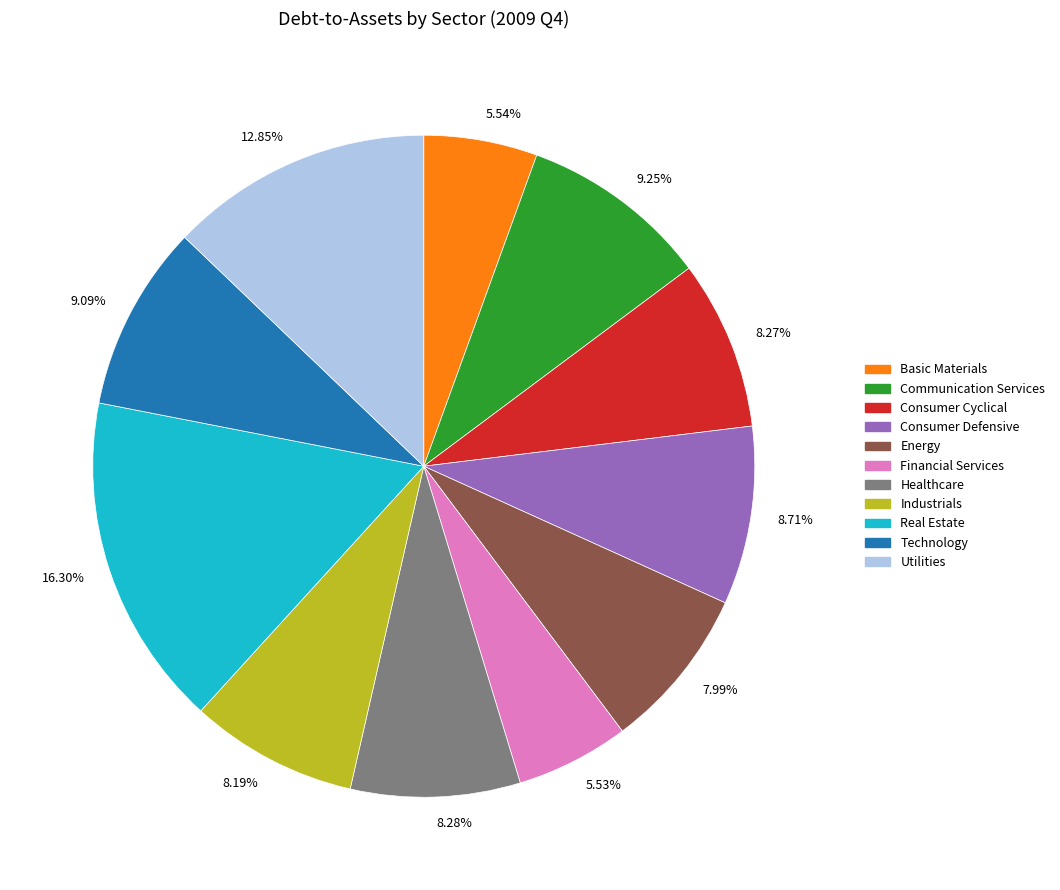

Do 8.28% and 5.54% together represent more than half of the pie?

No